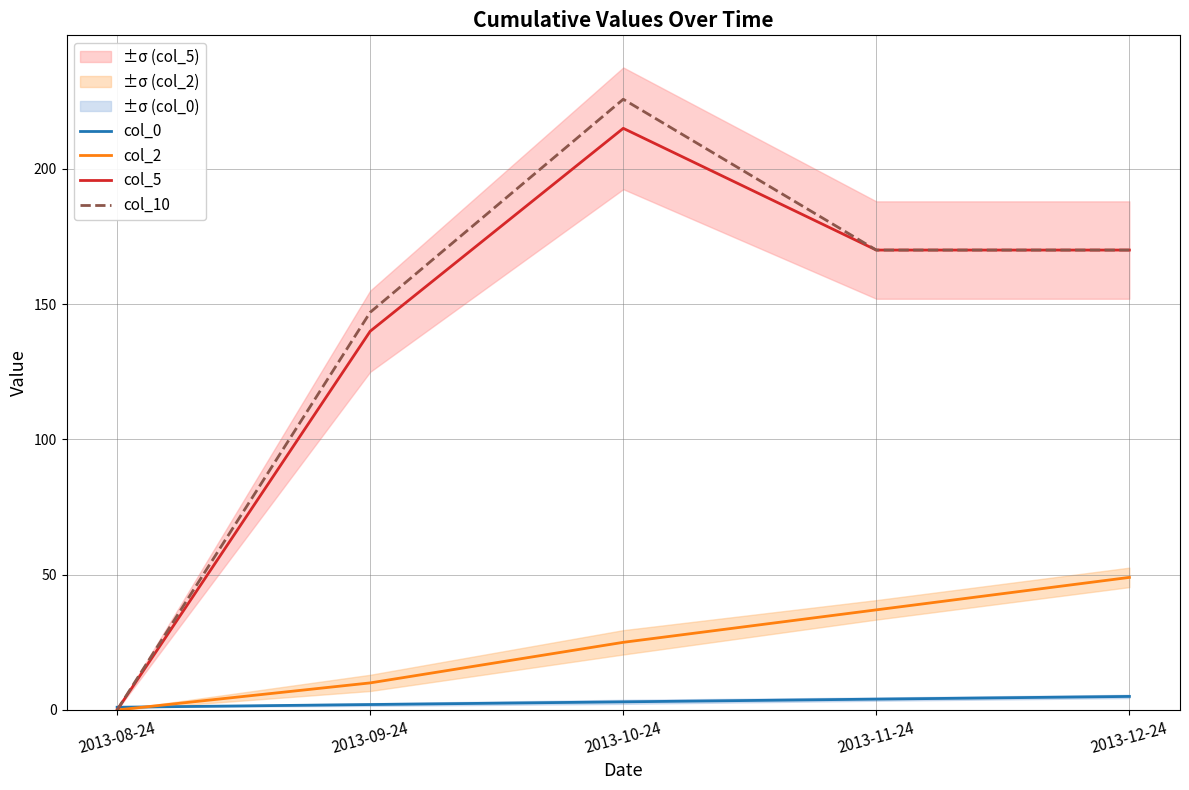

Reading right to left, list all the values displayed in this chart.

col_0: 2013-12-24=5.0	2013-11-24=4.0	2013-10-24=3.0	2013-09-24=2.0	2013-08-24=1.0
col_2: 2013-12-24=49.0	2013-11-24=37.0	2013-10-24=25.0	2013-09-24=10.0	2013-08-24=0.0
col_5: 2013-12-24=170.0	2013-11-24=170.0	2013-10-24=215.0	2013-09-24=140.0	2013-08-24=0.0
col_10: 2013-12-24=170.0	2013-11-24=170.0	2013-10-24=225.8	2013-09-24=147.0	2013-08-24=0.0